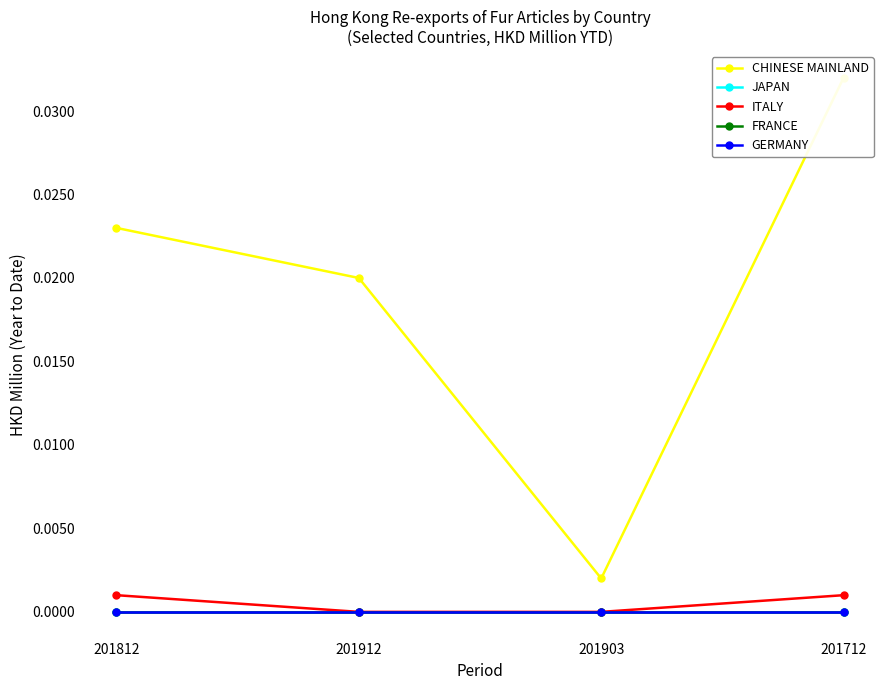

What are all the series names shown in the legend?

CHINESE MAINLAND, JAPAN, ITALY, FRANCE, GERMANY